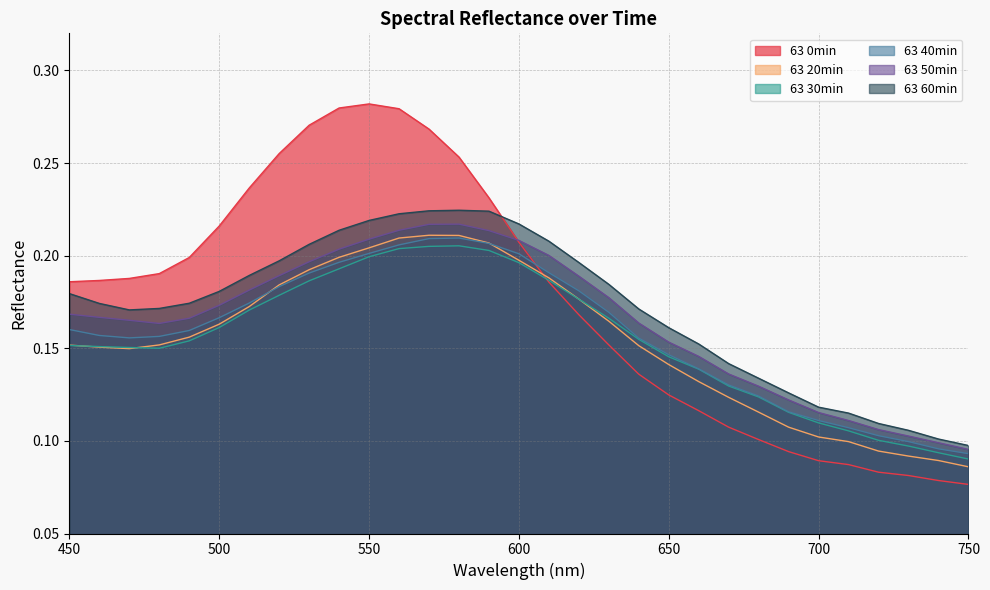

The value of 63 20min at 470 is 0.1. True or false?

True